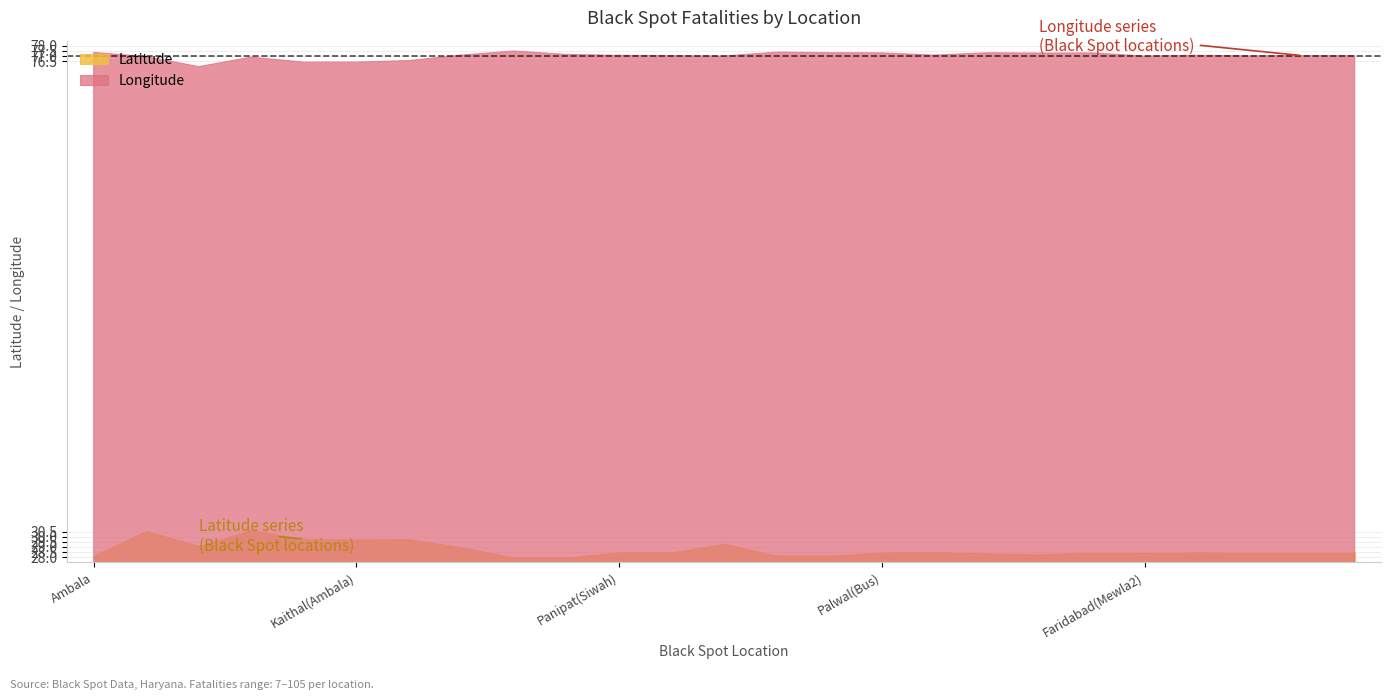

What is the maximum value for latitude?

30.6